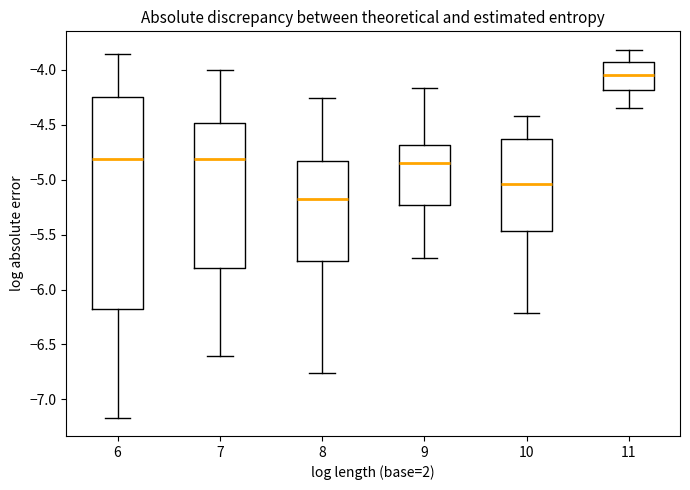

Where does the median line of the box at x = 8 sit on the y-axis? The values are not printed on the chart, so give them approximately, as read against the axis.

-5.15